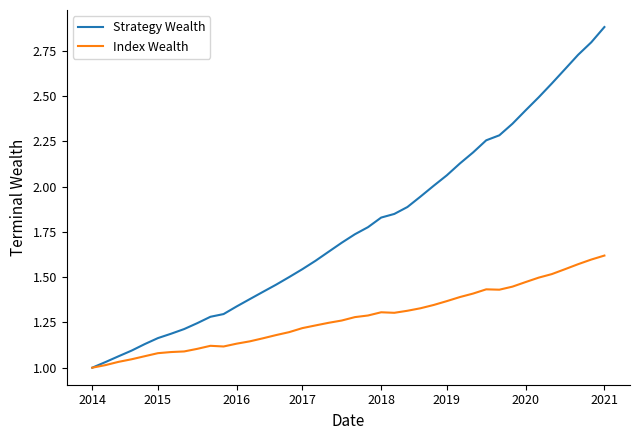

Which series has the largest total across all categories?

Strategy Wealth